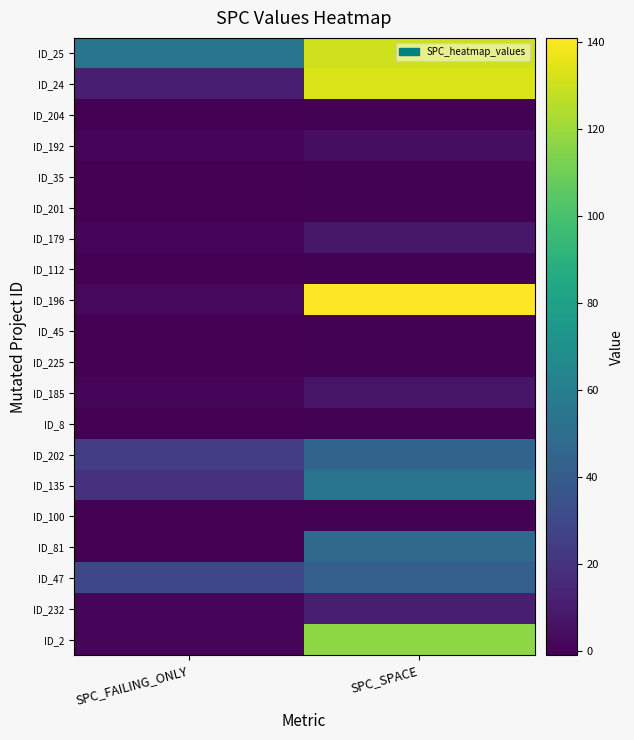

At which category is the sum across all series the highest?

SPC_SPACE